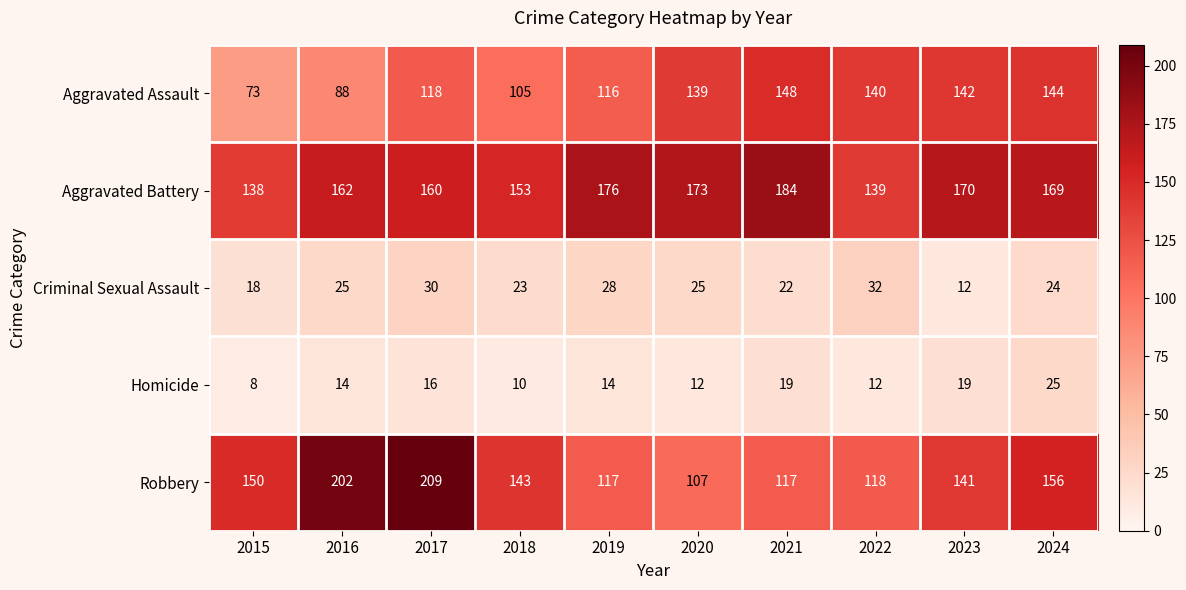

Between 2016 and 2024, which series saw the biggest shift?

Aggravated Assault